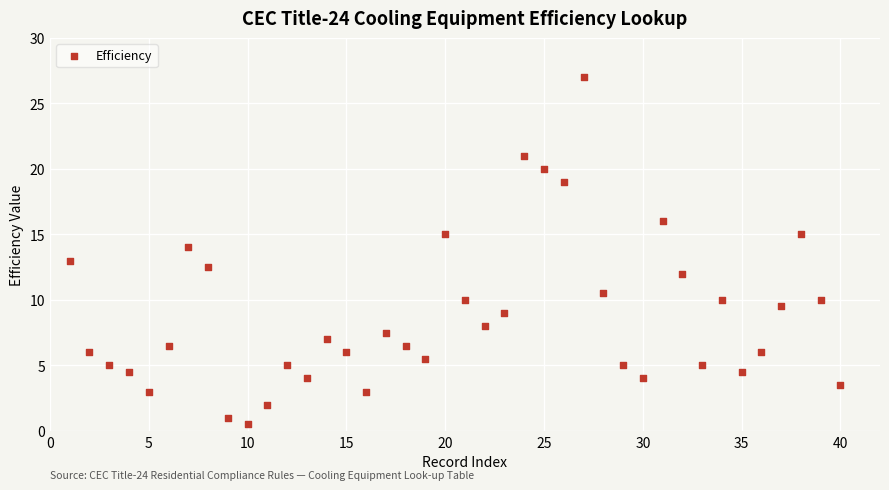

What is the range of X values (max minus min)?

39.0